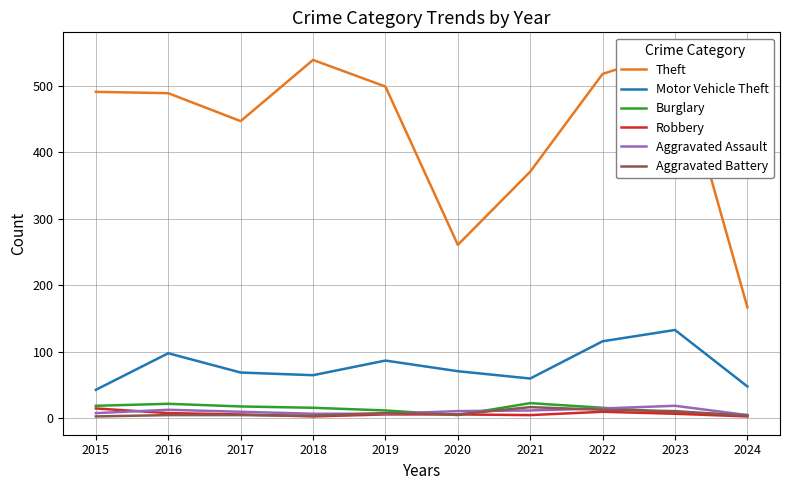

At which label is Theft closest to 360?

2021